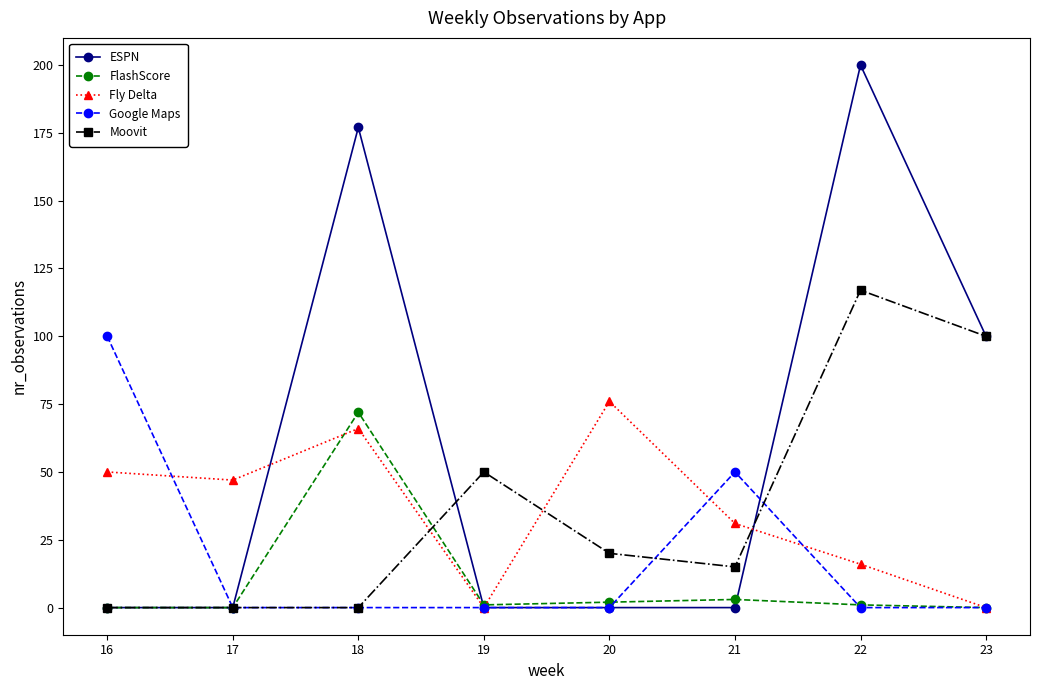

Reading left to right, extract all data points from this chart.

ESPN: 16=0	17=0	18=177	19=0	20=0	21=0	22=200	23=100
FlashScore: 16=0	17=0	18=72	19=1	20=2	21=3	22=1	23=0
Fly Delta: 16=50	17=47	18=66	19=0	20=76	21=31	22=16	23=0
Google Maps: 16=100	17=0	18=0	19=0	20=0	21=50	22=0	23=0
Moovit: 16=0	17=0	18=0	19=50	20=20	21=15	22=117	23=100